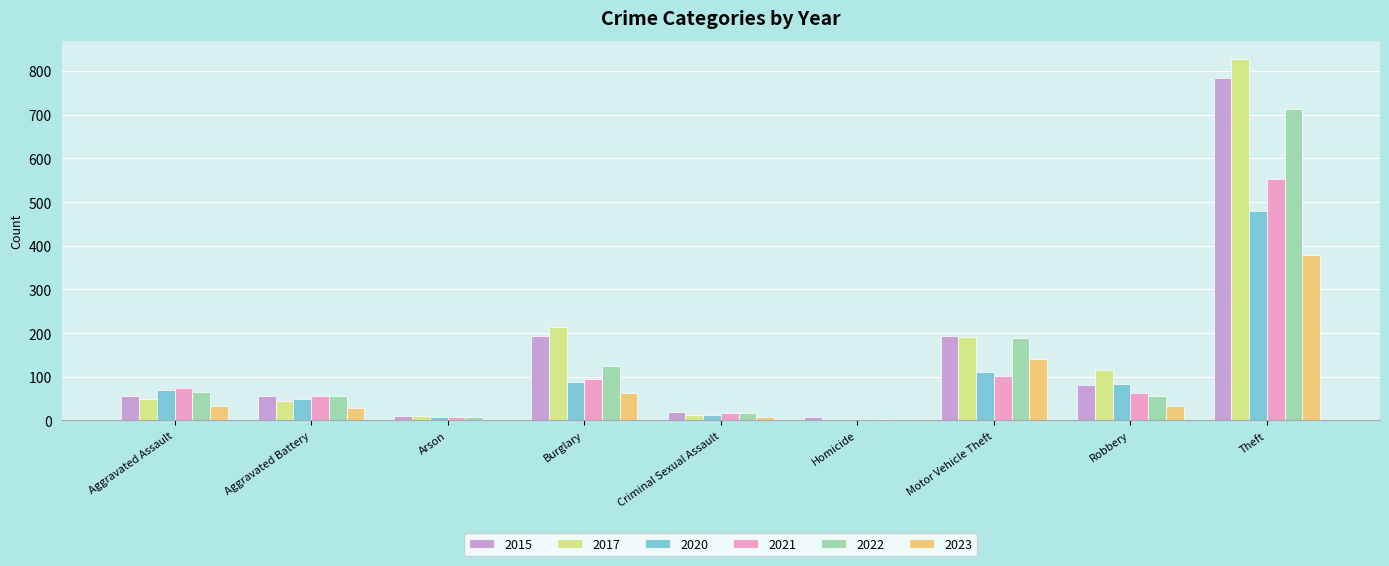

What is the sum of all 2021 values?

967